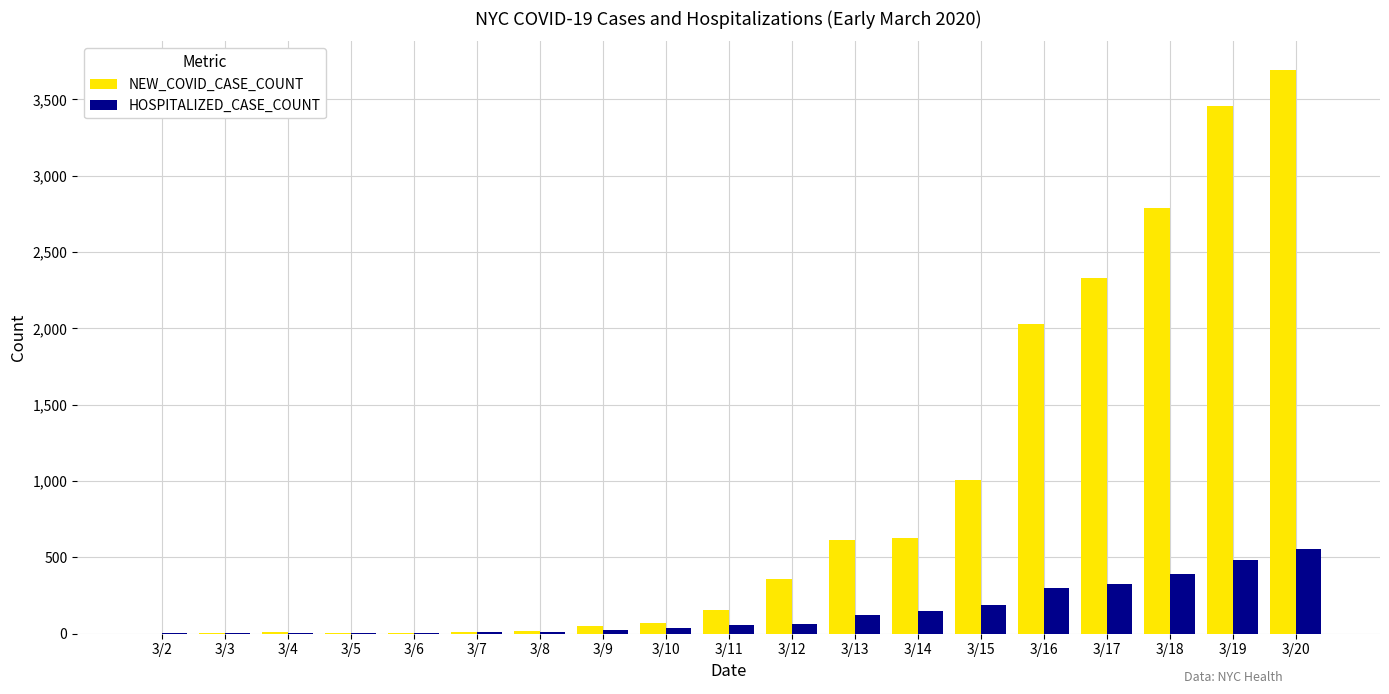

The value of HOSPITALIZED_CASE_COUNT at 3/20 is 988. True or false?

False